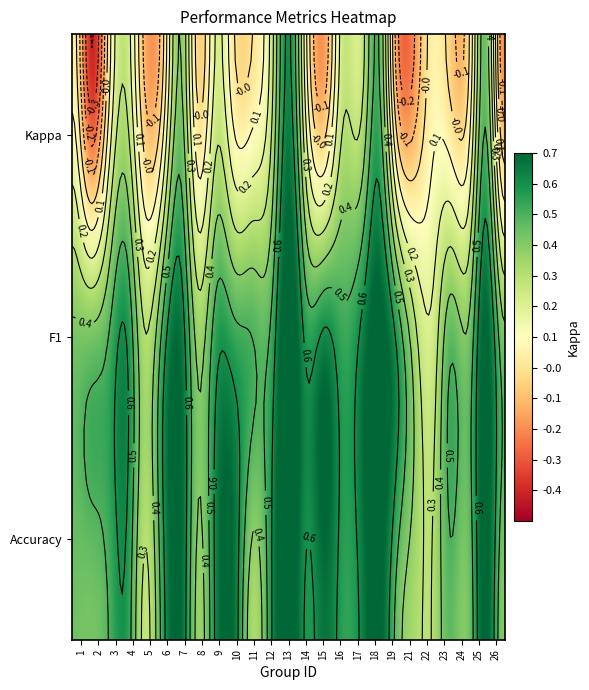

True or false: the data shows 0.3 at 16.

True